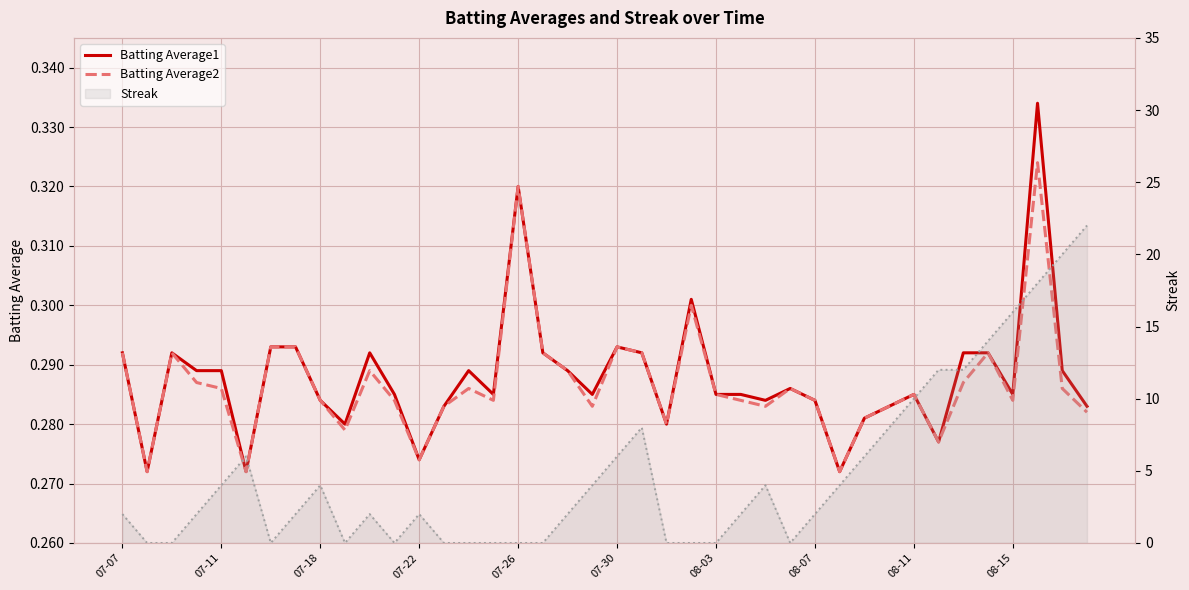

List the series in order of their peak value, highest first.

Streak (line), Batting Average1, Batting Average2